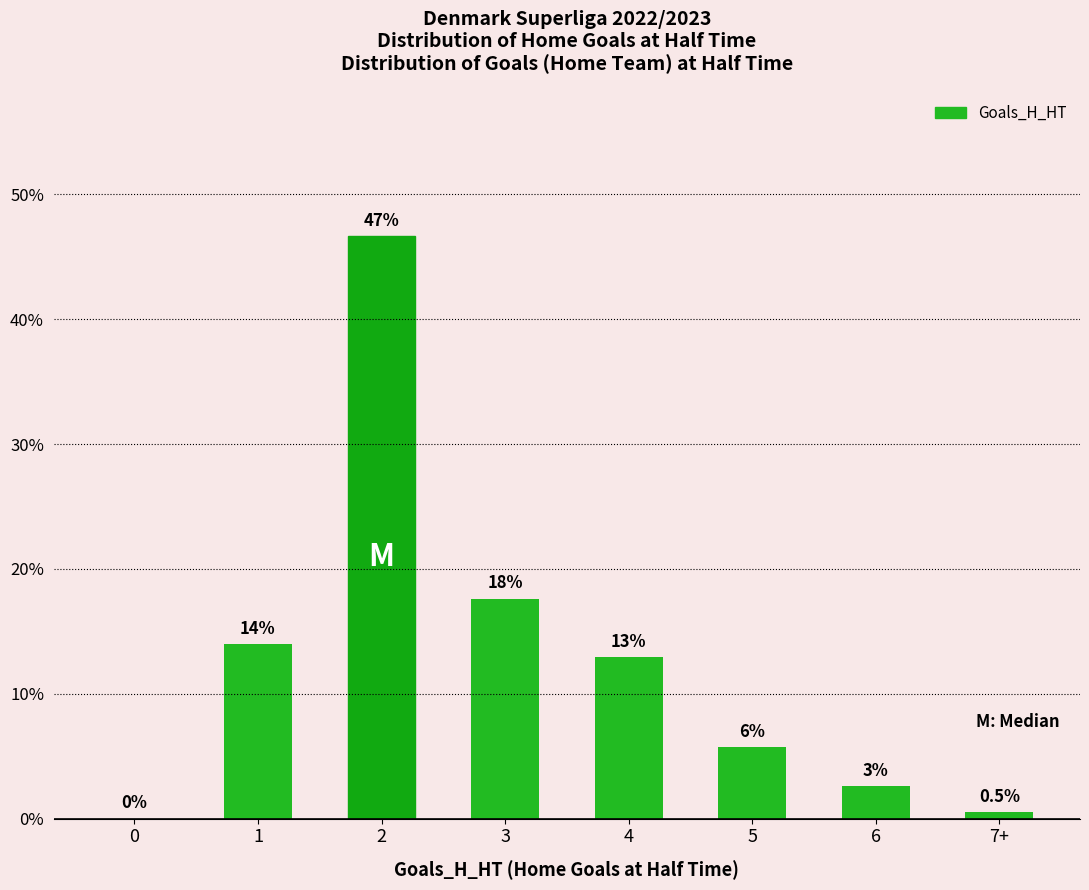

What is the maximum value shown in the chart?

46.6